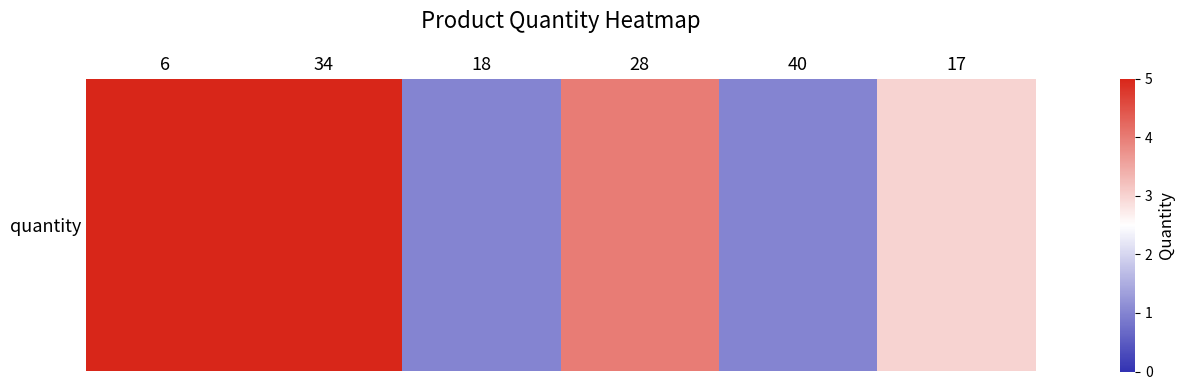

Between 28 and 34, which is larger?

34